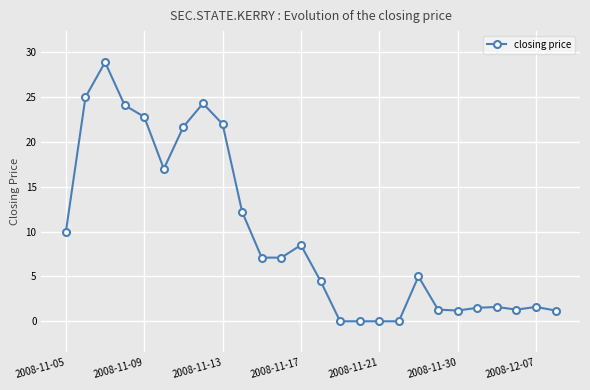

What is the sum of all values?

249.9